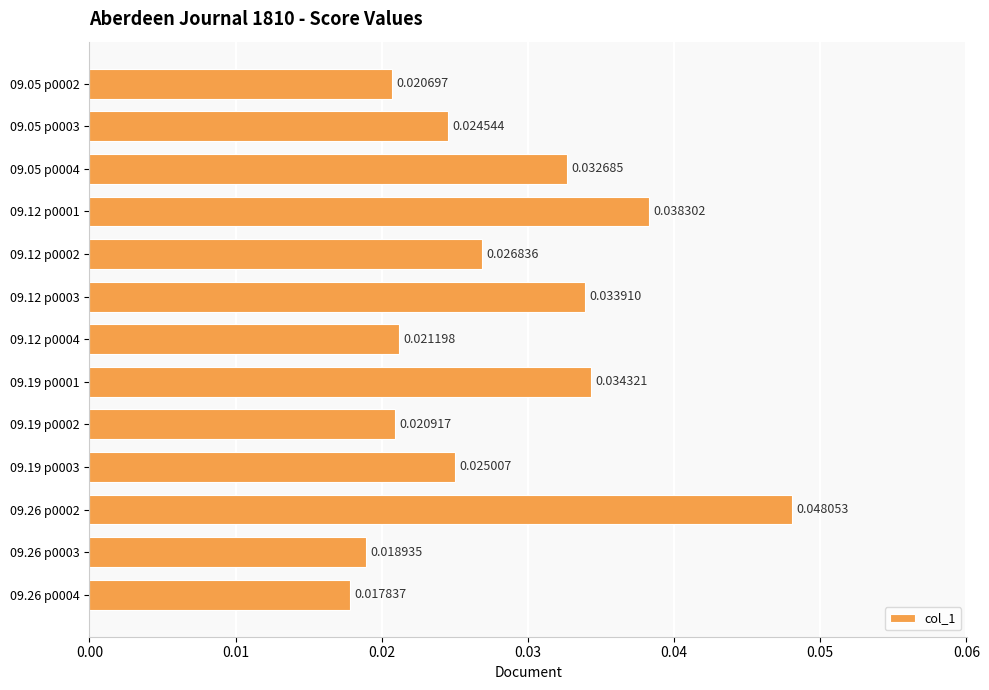

Rank the categories by value from highest to lowest.

09.26 p0002, 09.12 p0001, 09.19 p0001, 09.12 p0003, 09.05 p0004, 09.12 p0002, 09.19 p0003, 09.05 p0003, 09.12 p0004, 09.19 p0002, 09.05 p0002, 09.26 p0003, 09.26 p0004